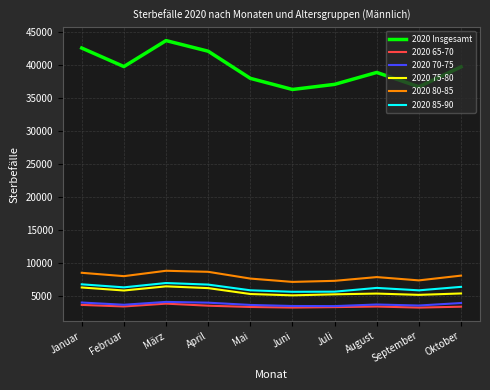

Which series changed the most between März and September?

2020 Insgesamt